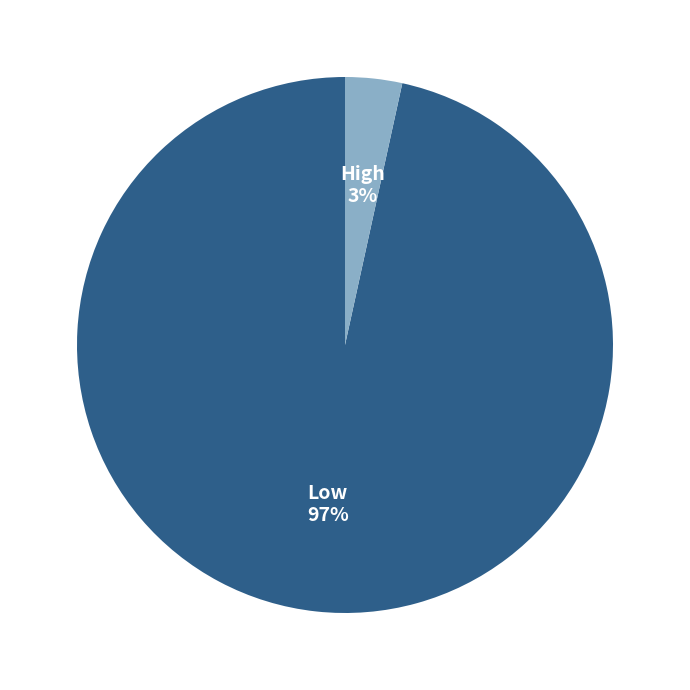

To the nearest percent, what percentage of the pie is Low?

97%